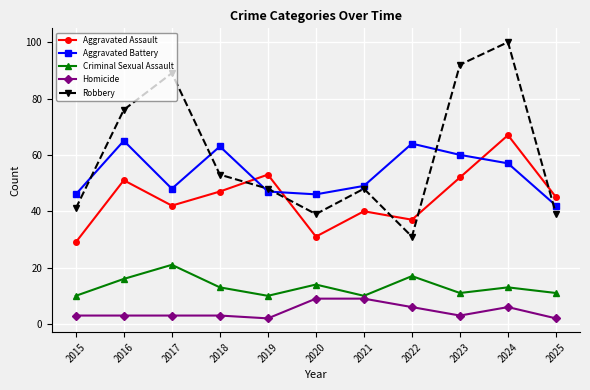

True or false: Aggravated Battery and Aggravated Assault cross at least once.

True